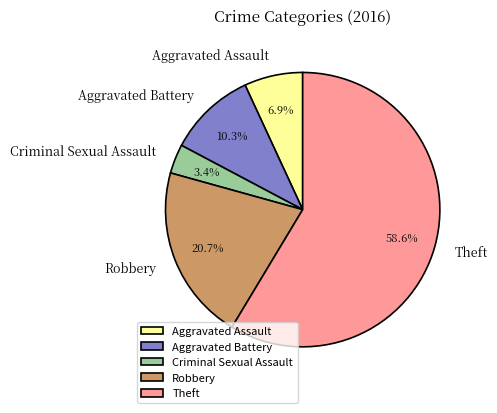

To the nearest percent, what percentage of the pie is Robbery?

21%